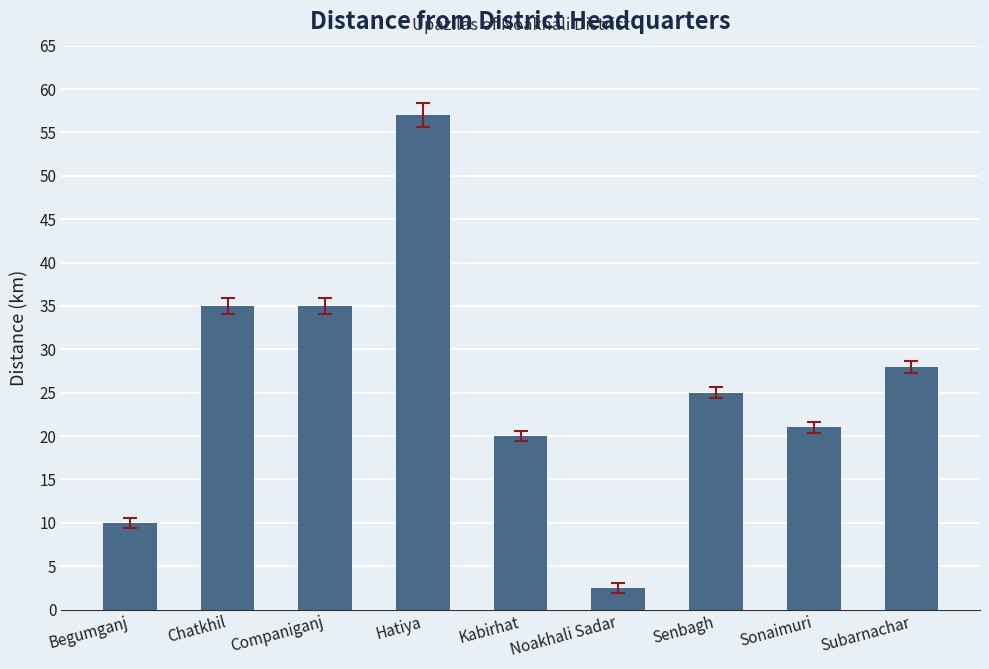

How many bars are there in total?

9